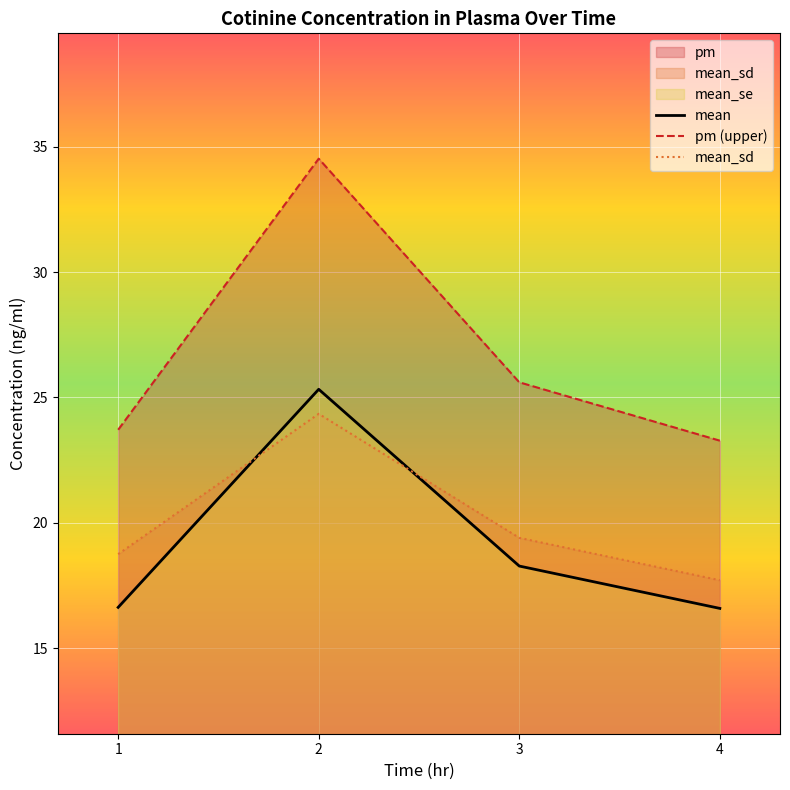

True or false: mean has more than 2 points higher than both neighbors.

False